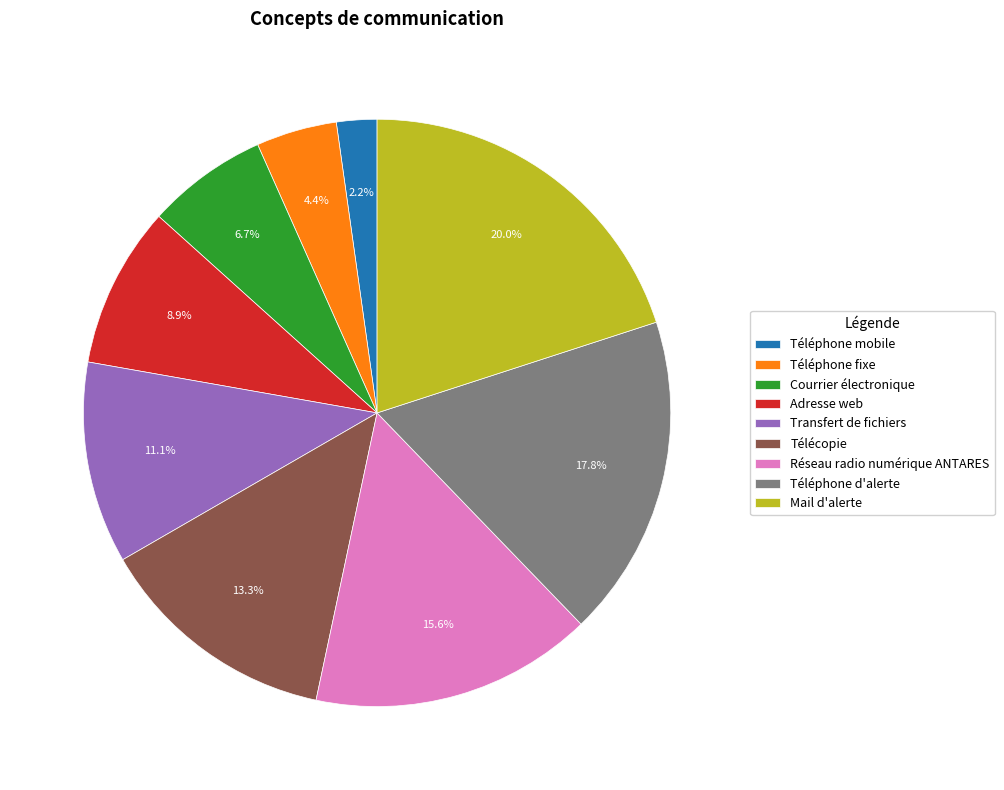

To the nearest percent, what percentage of the pie is Téléphone mobile?

2%